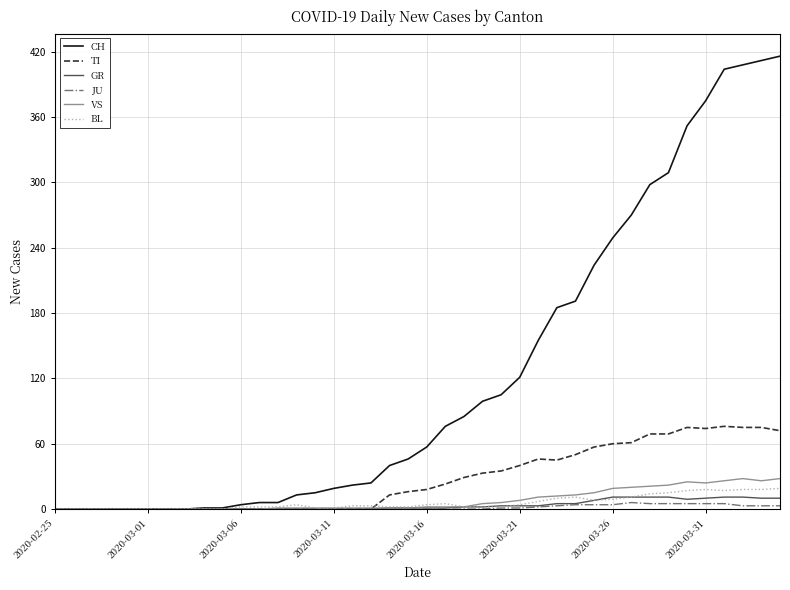

Which series has the largest total across all categories?

CH